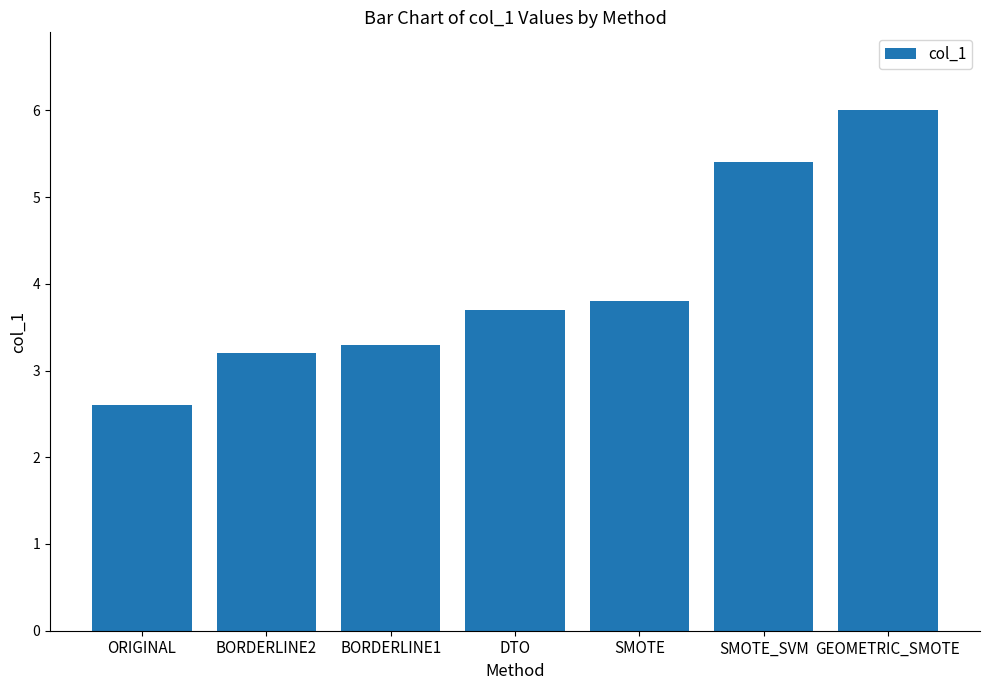

Reading left to right, transcribe all the data shown in this chart.

ORIGINAL=2.6	BORDERLINE2=3.2	BORDERLINE1=3.3	DTO=3.7	SMOTE=3.8	SMOTE_SVM=5.4	GEOMETRIC_SMOTE=6.0